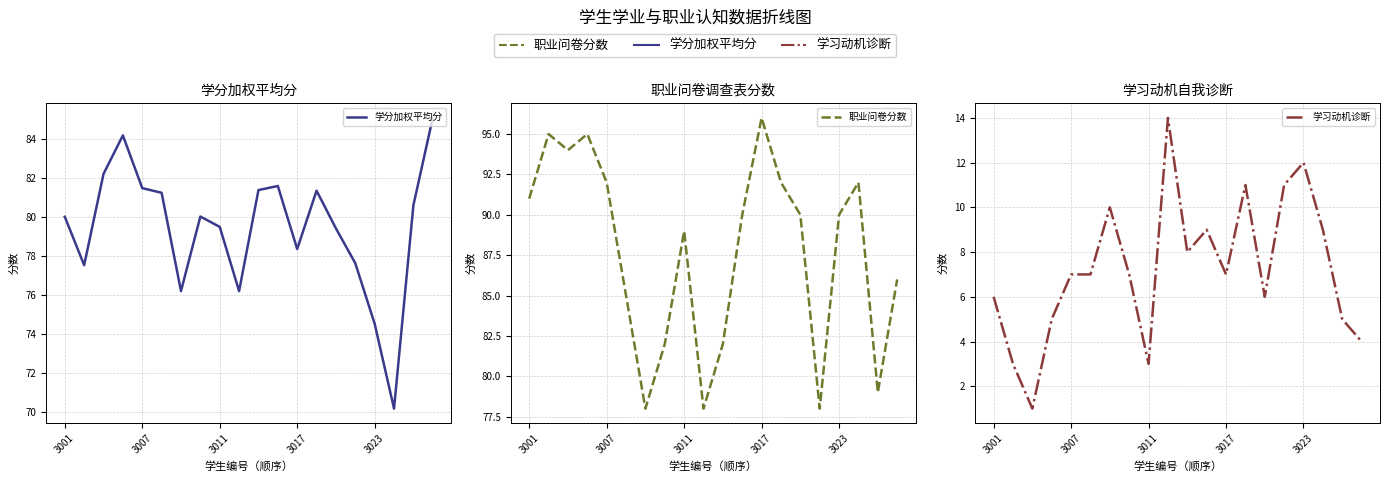

At which category does the chart reach its peak across all series?

3017